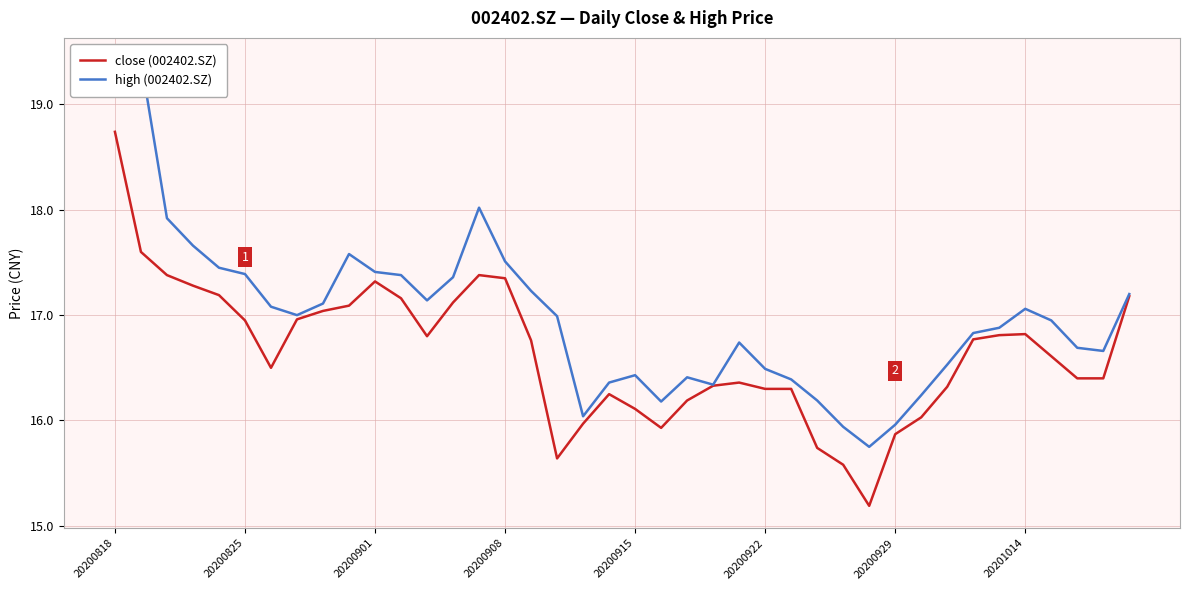

The value of high (002402.SZ) at 26 is 16.4. True or false?

True